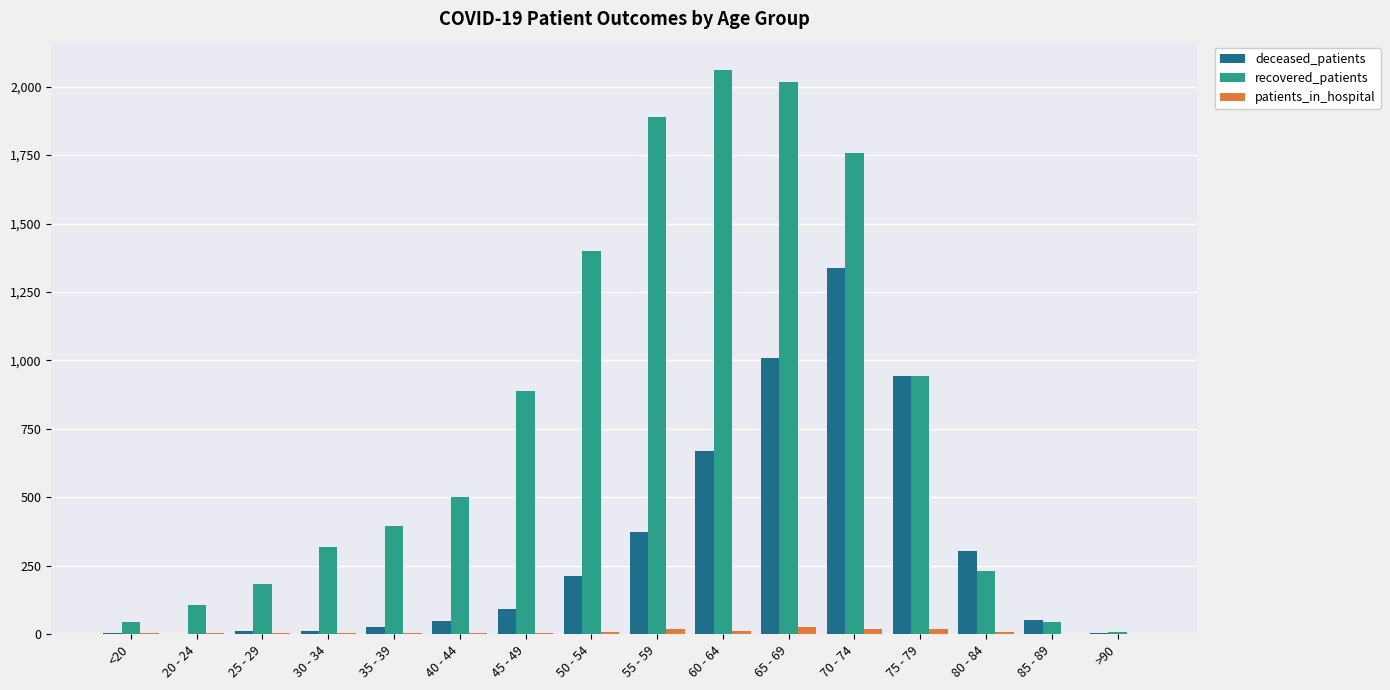

The value of deceased_patients at 70 - 74 is 1338. True or false?

True